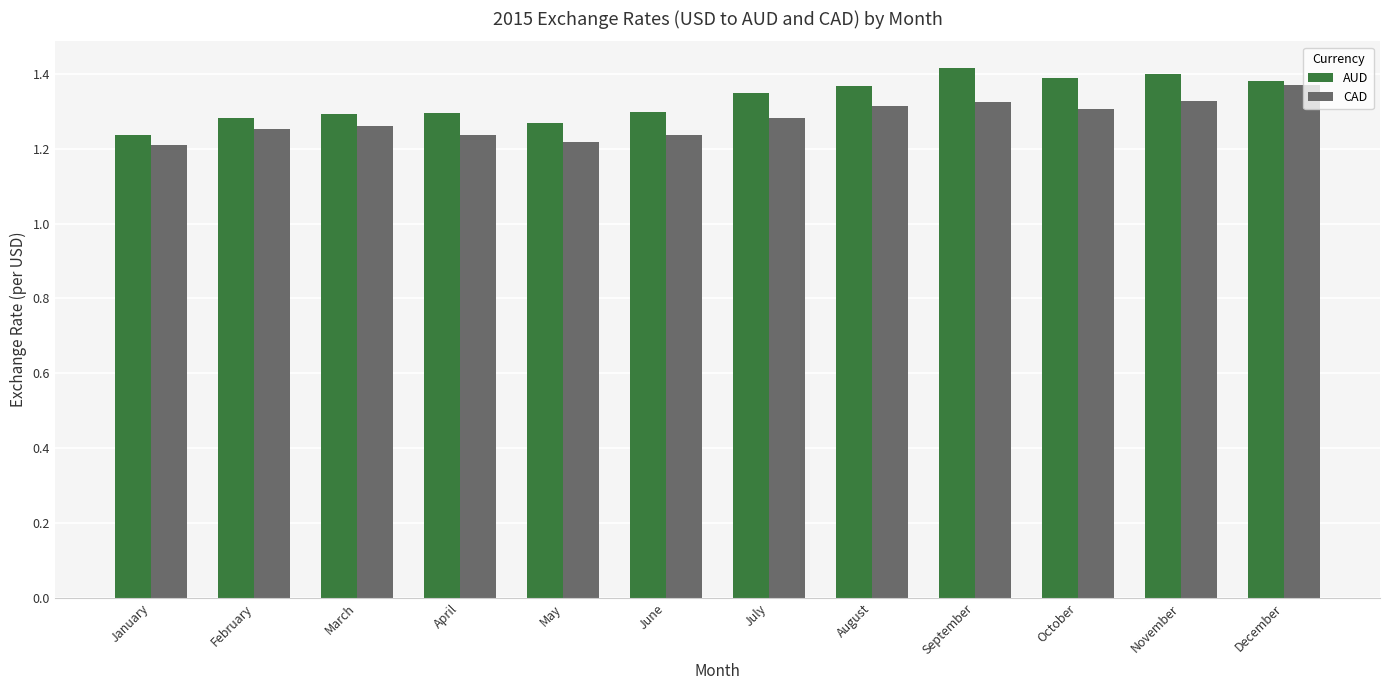

What is the sum of the CAD values at May and October?

2.5